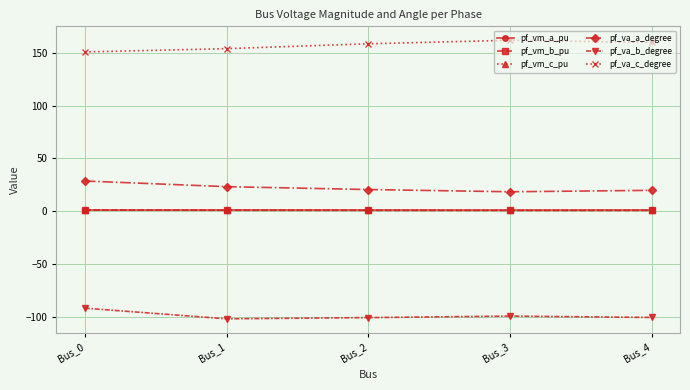

True or false: pf_va_b_degree and pf_va_a_degree cross at least once.

False